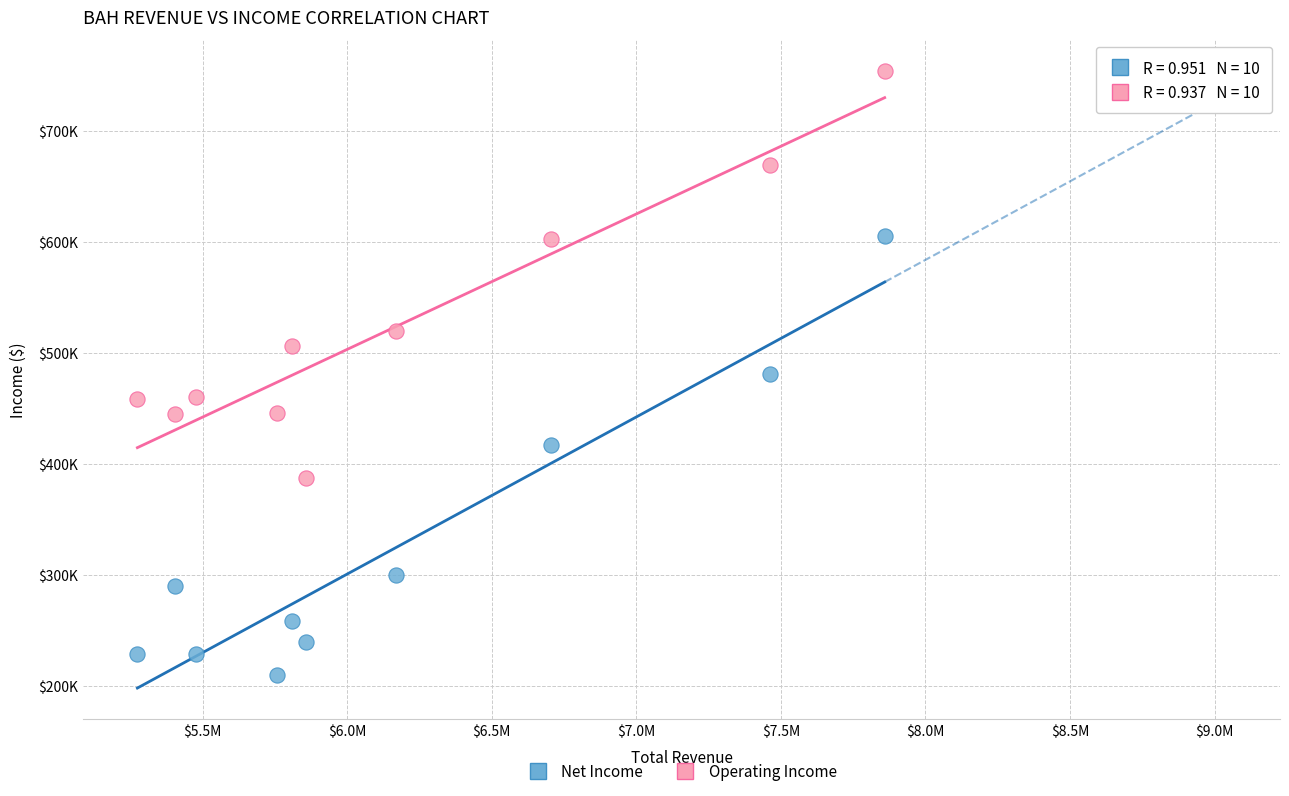

What are all the series names shown in the legend?

Net Income, Operating Income